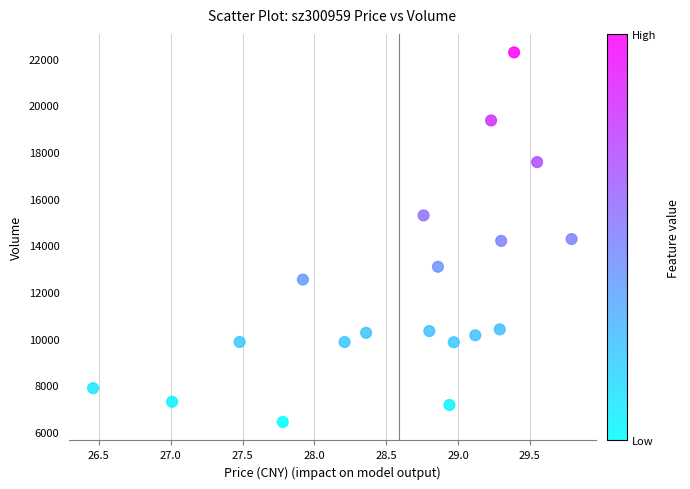

What is the range of Y values (max minus min)?

15828